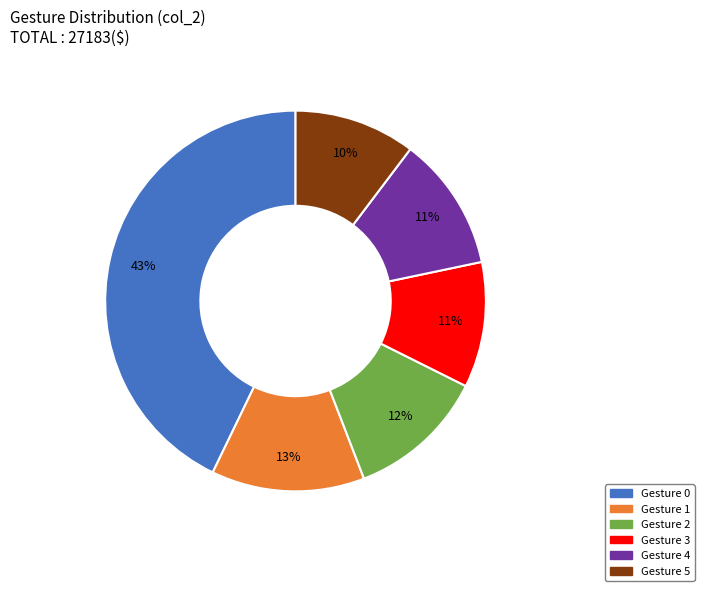

Is there a majority slice in this chart?

No